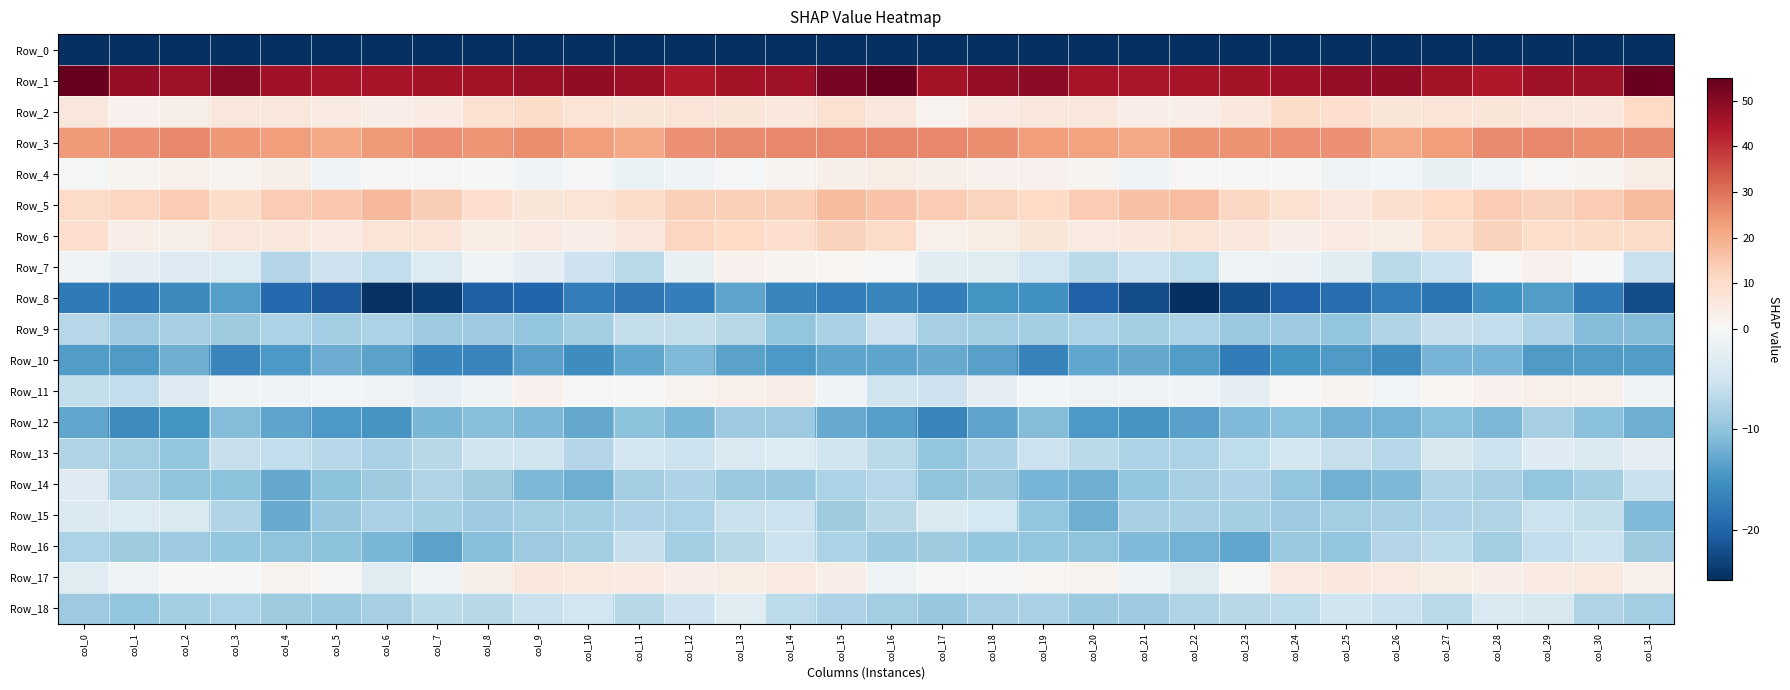

At which category is the sum across all series the highest?

col_13